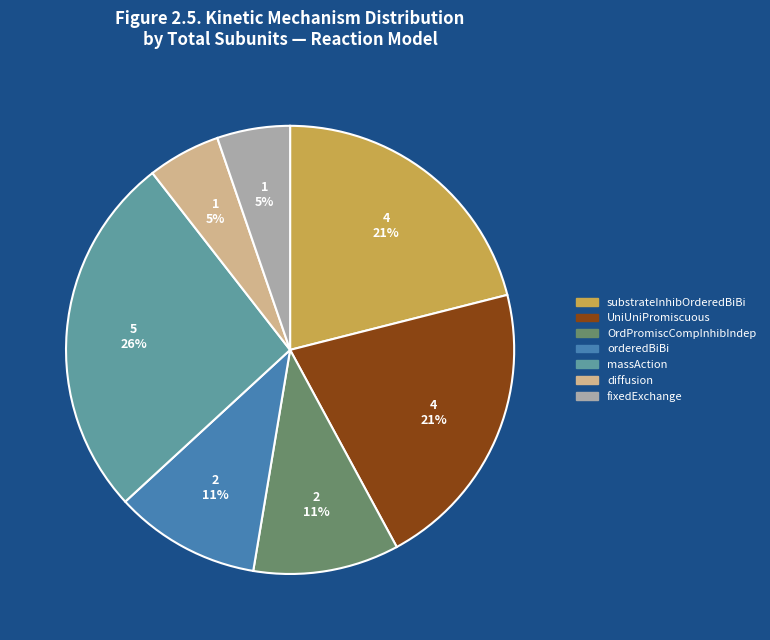

To the nearest percent, what percentage of the pie is massAction?

26%